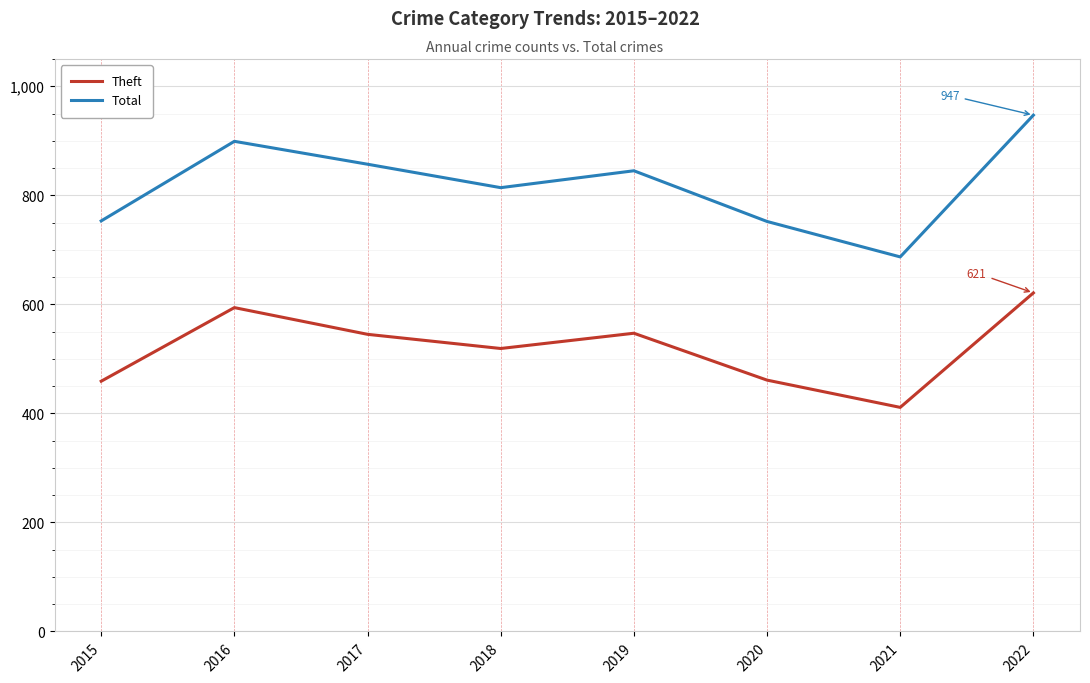

In Theft, how many points are higher than both neighbors (excluding endpoints)?

2